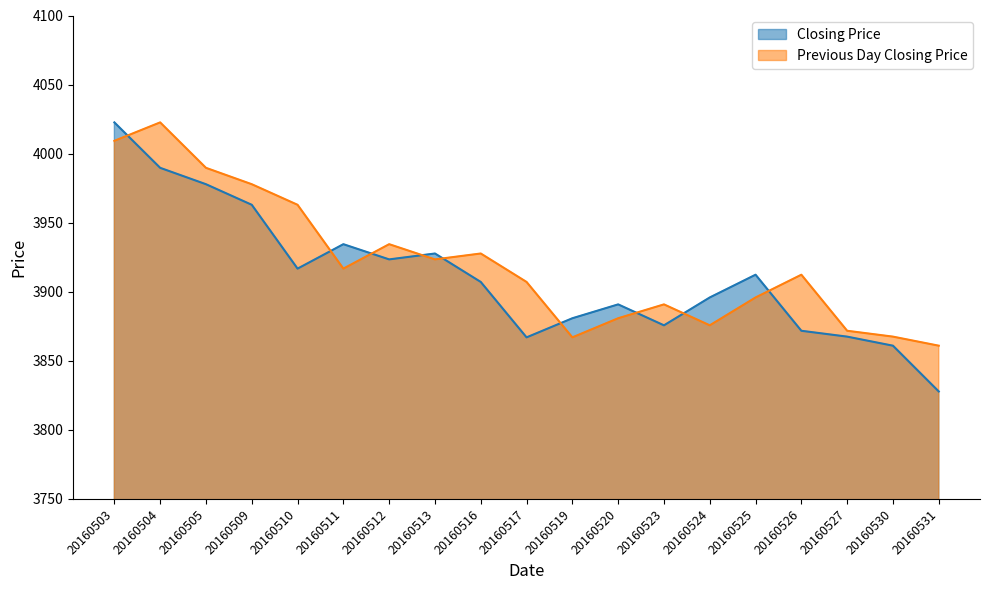

The value of Previous Day Closing Price at 20160516 is 2103.4. True or false?

False